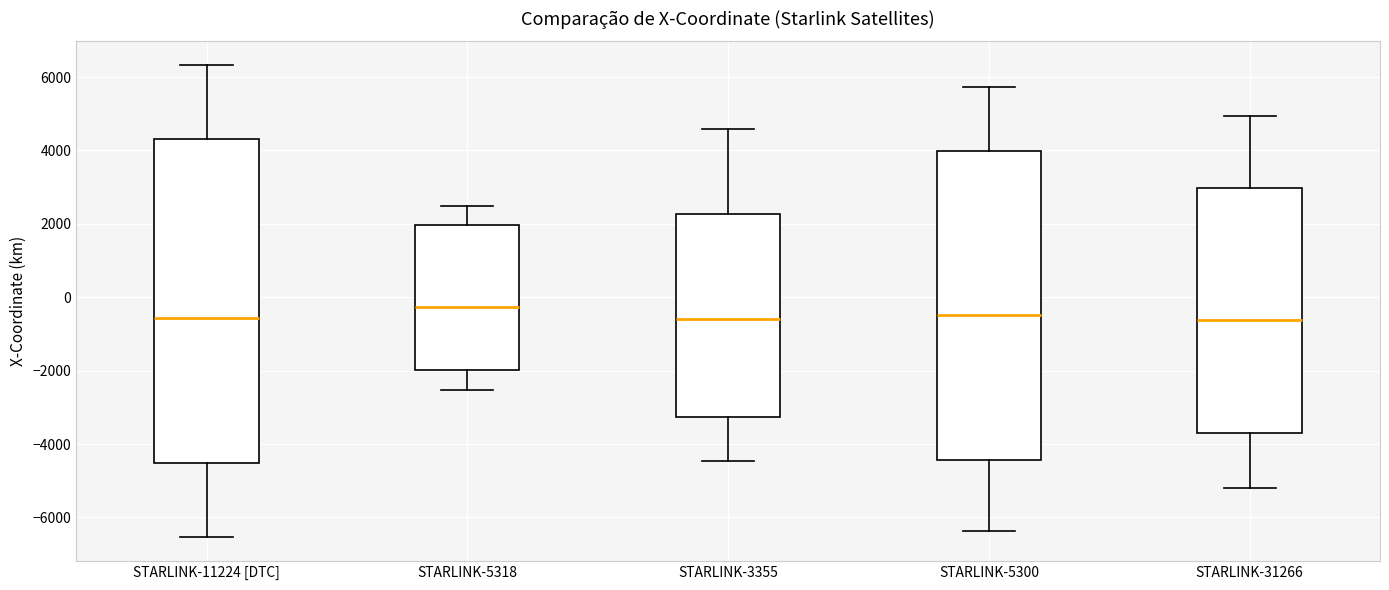

Comparing the boxes themselves (not the whiskers), which one is the tallest?

STARLINK-11224 [DTC]